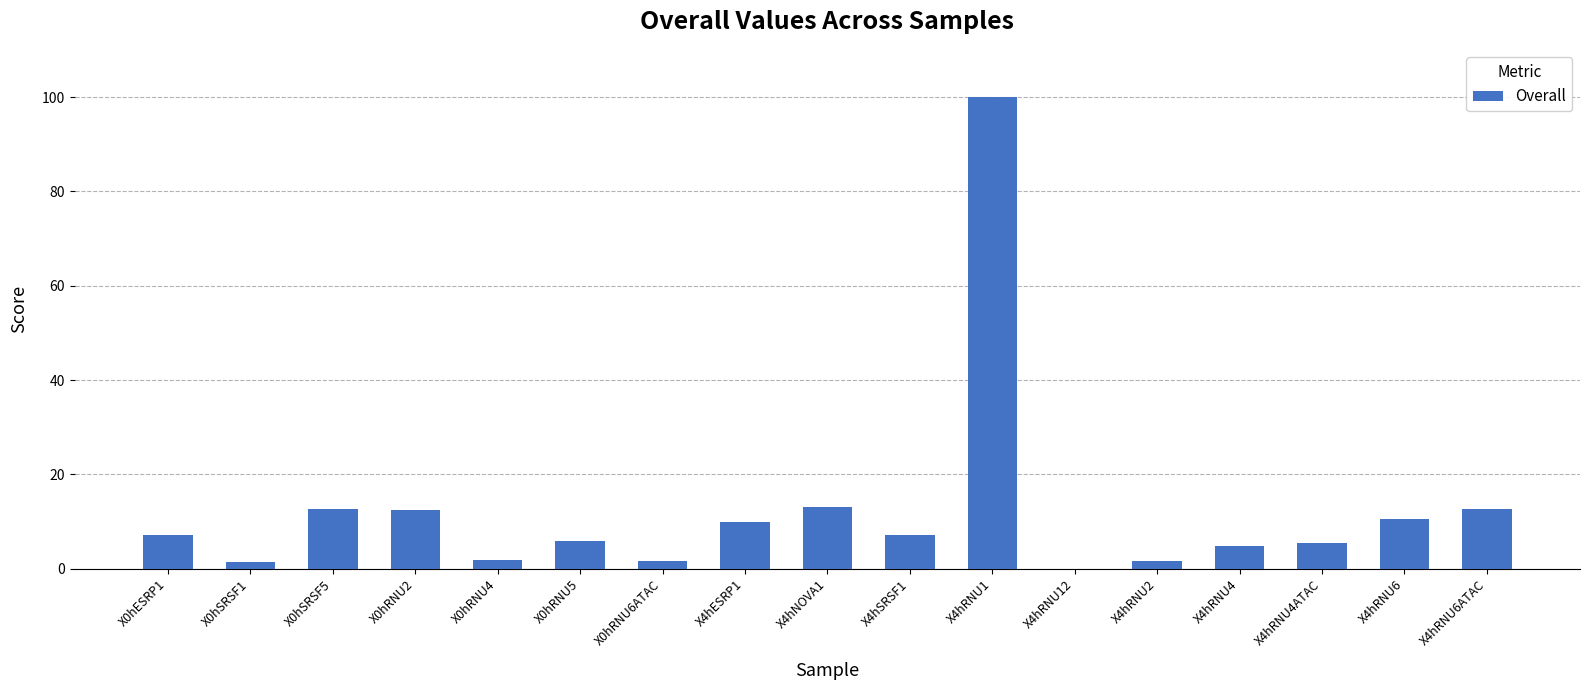

What is the ratio of the value at X4hRNU4ATAC to the value at X0hRNU5?

0.9